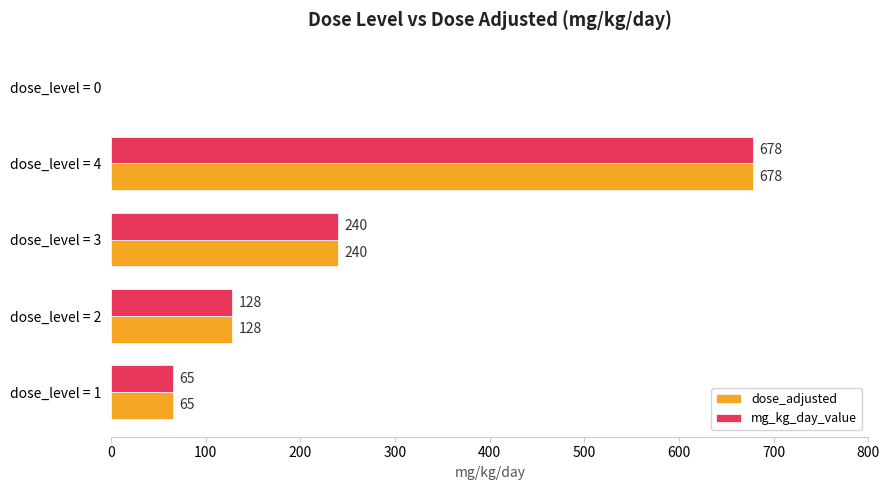

At which label does dose_adjusted reach its peak?

dose_level = 4